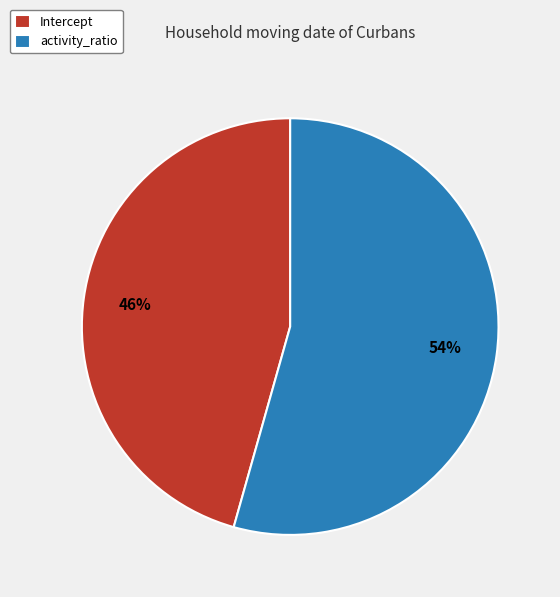

Is there any slice that represents more than half of the pie?

Yes